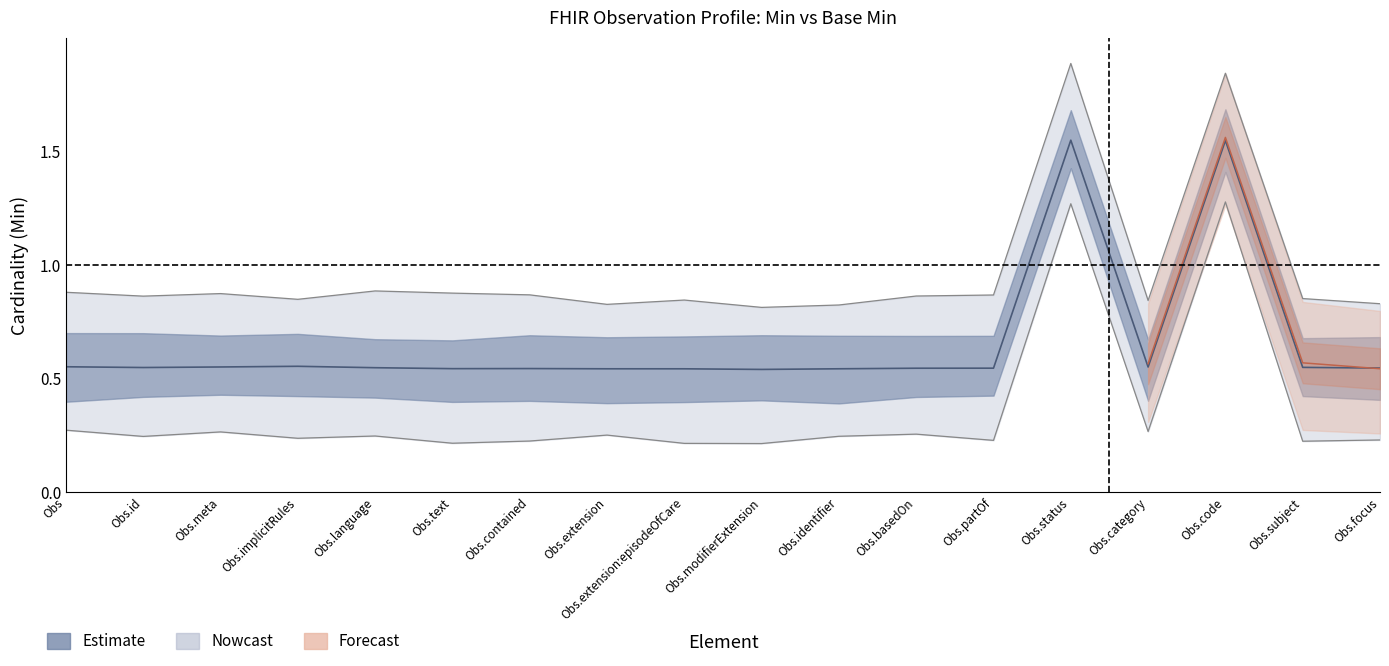

Is this an area chart (filled region under the line)?

No